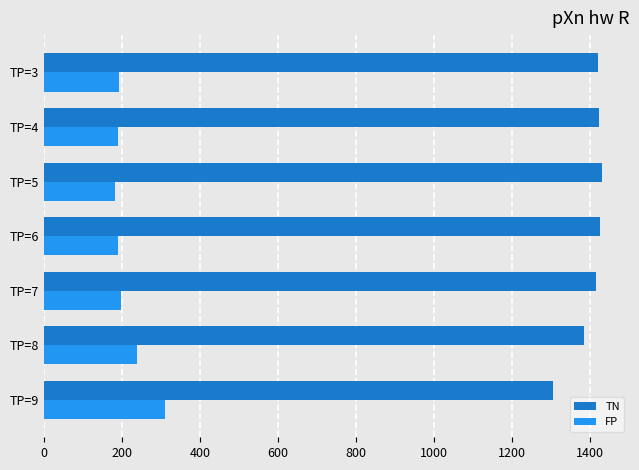

What is the maximum value for TN?

1432